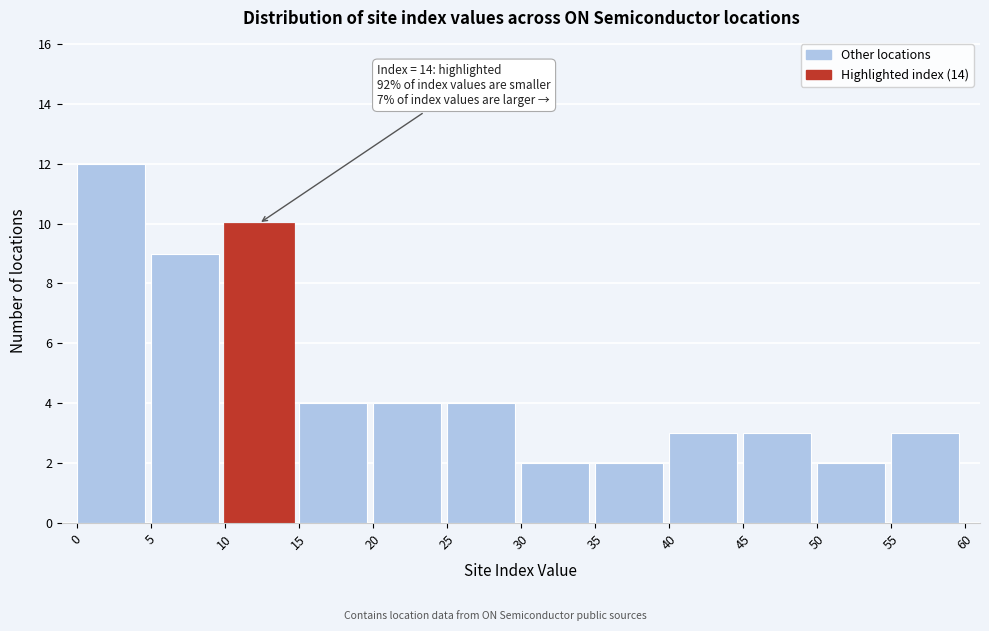

Over which range of the x-axis is the bar tallest?

0 to 5